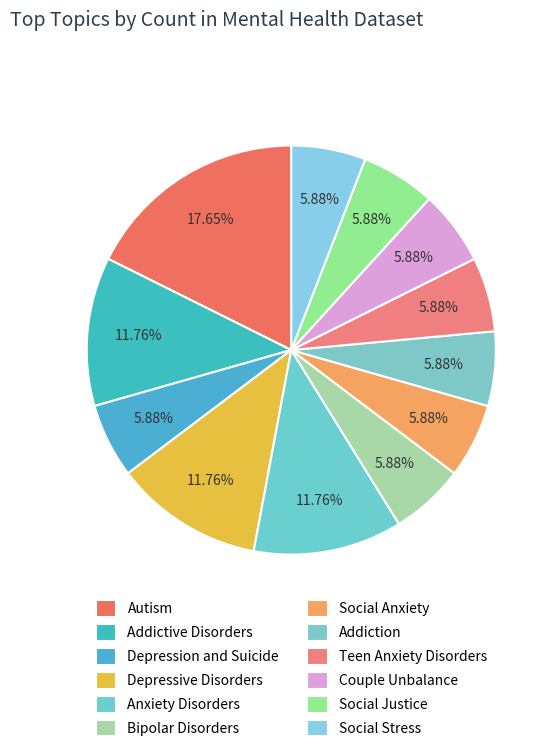

What percentage is the Social Justice slice, to the nearest percent?

6%